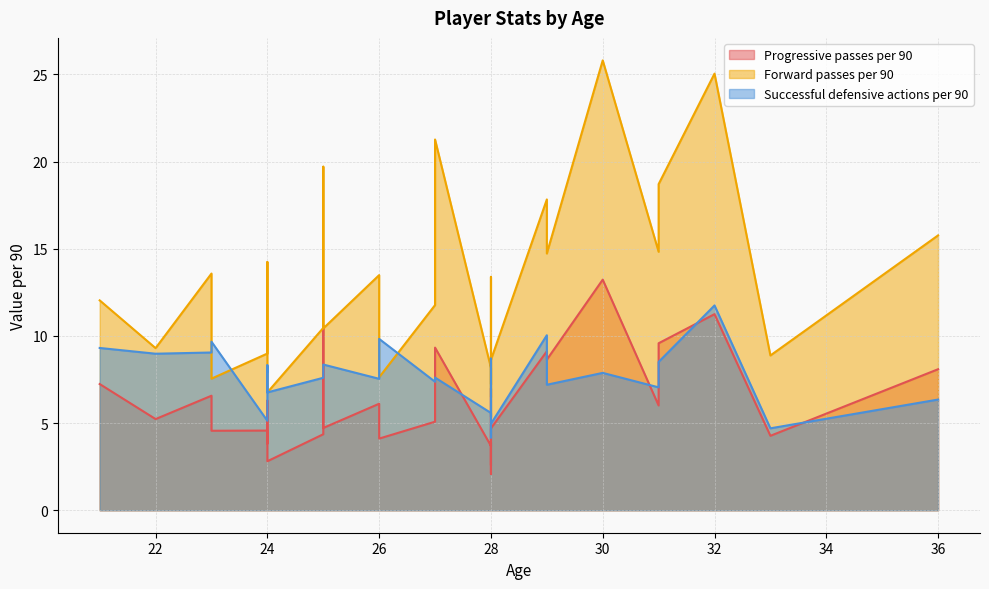

True or false: Forward passes per 90 and Progressive passes per 90 cross at least once.

False